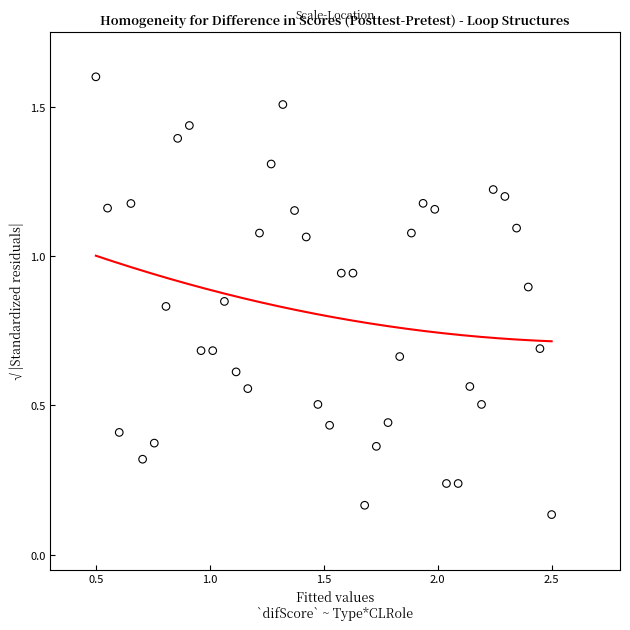

What is the range of X values (max minus min)?

2.0